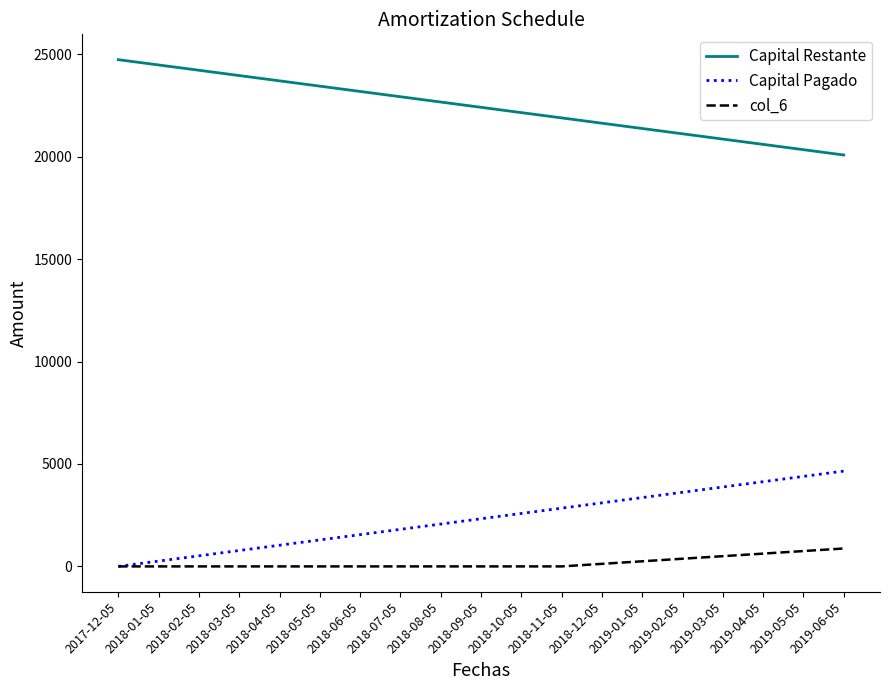

True or false: Capital Restante has more than 1 points higher than both neighbors.

False